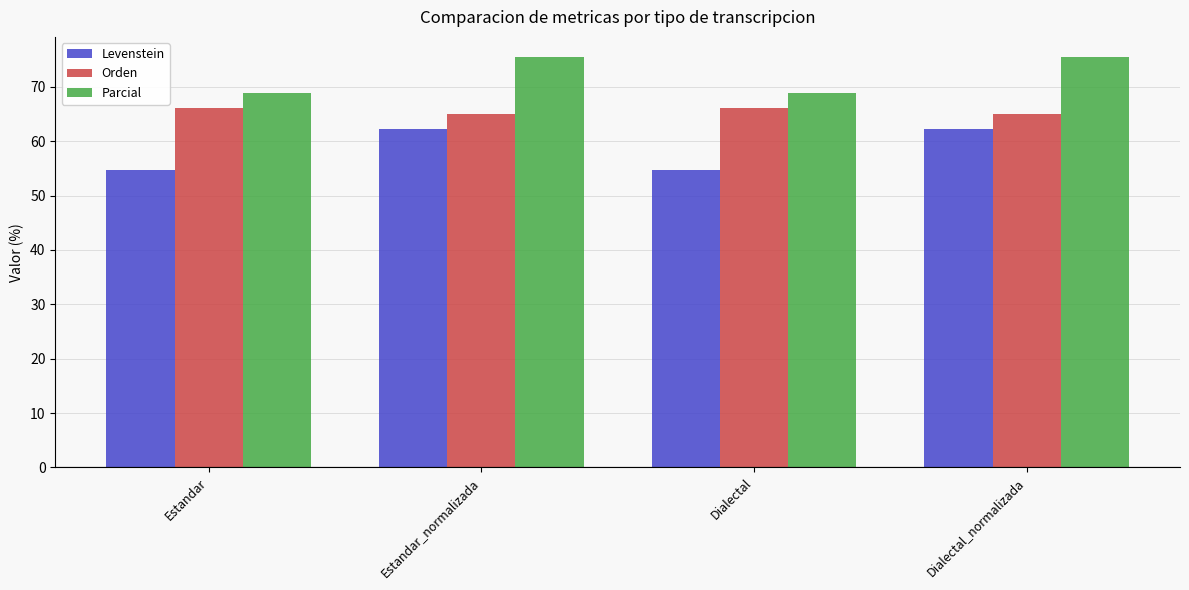

Between Dialectal and Dialectal_normalizada, which series saw the biggest shift?

Levenstein